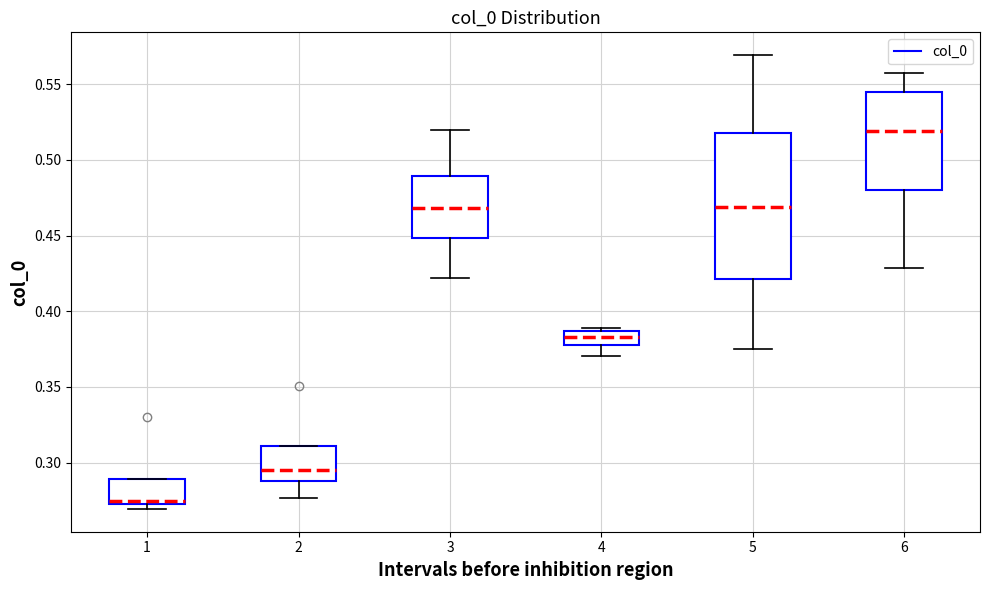

Reading left to right, read every box against the y-axis: the position of its median line, the range the box covers, and the ends of its whiskers. The values are not printed on the chart, so give them approximately, as read against the axis.

1: median 0.275 (just above the box's lower edge), box 0.275 to 0.290, whiskers 0.270 to 0.290
2: median 0.295, box 0.290 to 0.310, whiskers 0.275 to 0.310
3: median 0.470, box 0.450 to 0.490, whiskers 0.420 to 0.520
4: median 0.385 (inside the box), box 0.380 to 0.385, whiskers 0.370 to 0.390
5: median 0.470, box 0.420 to 0.520, whiskers 0.375 to 0.570
6: median 0.520, box 0.480 to 0.545, whiskers 0.430 to 0.555